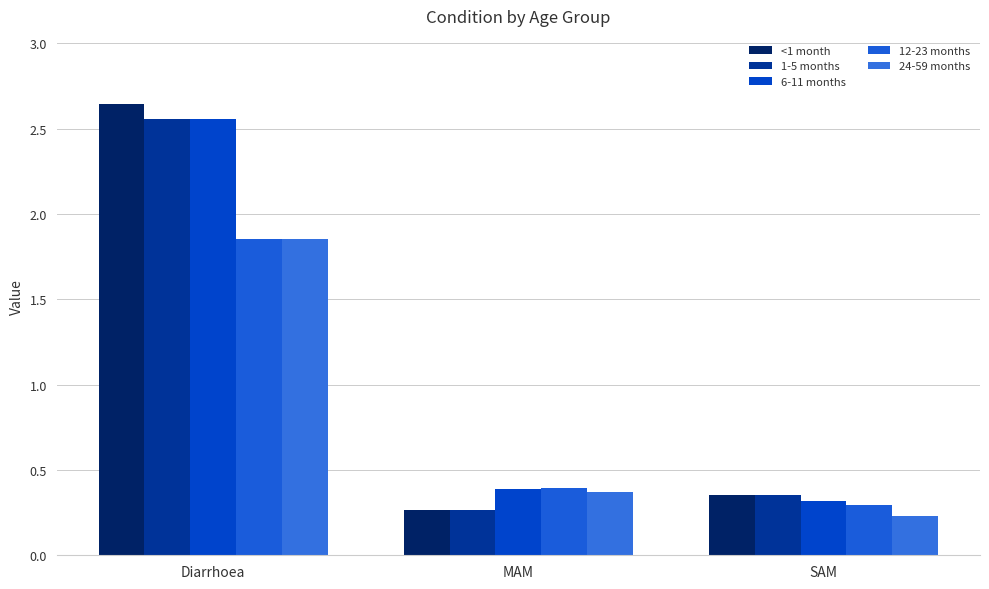

What is the difference between the highest and lowest values at MAM?

0.1